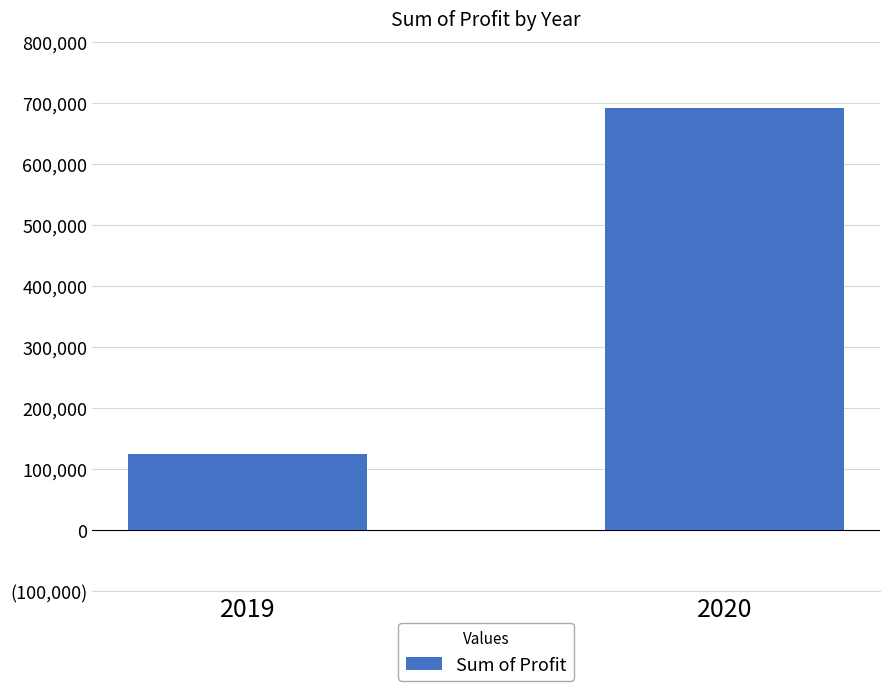

What is the maximum value shown in the chart?

692213.1